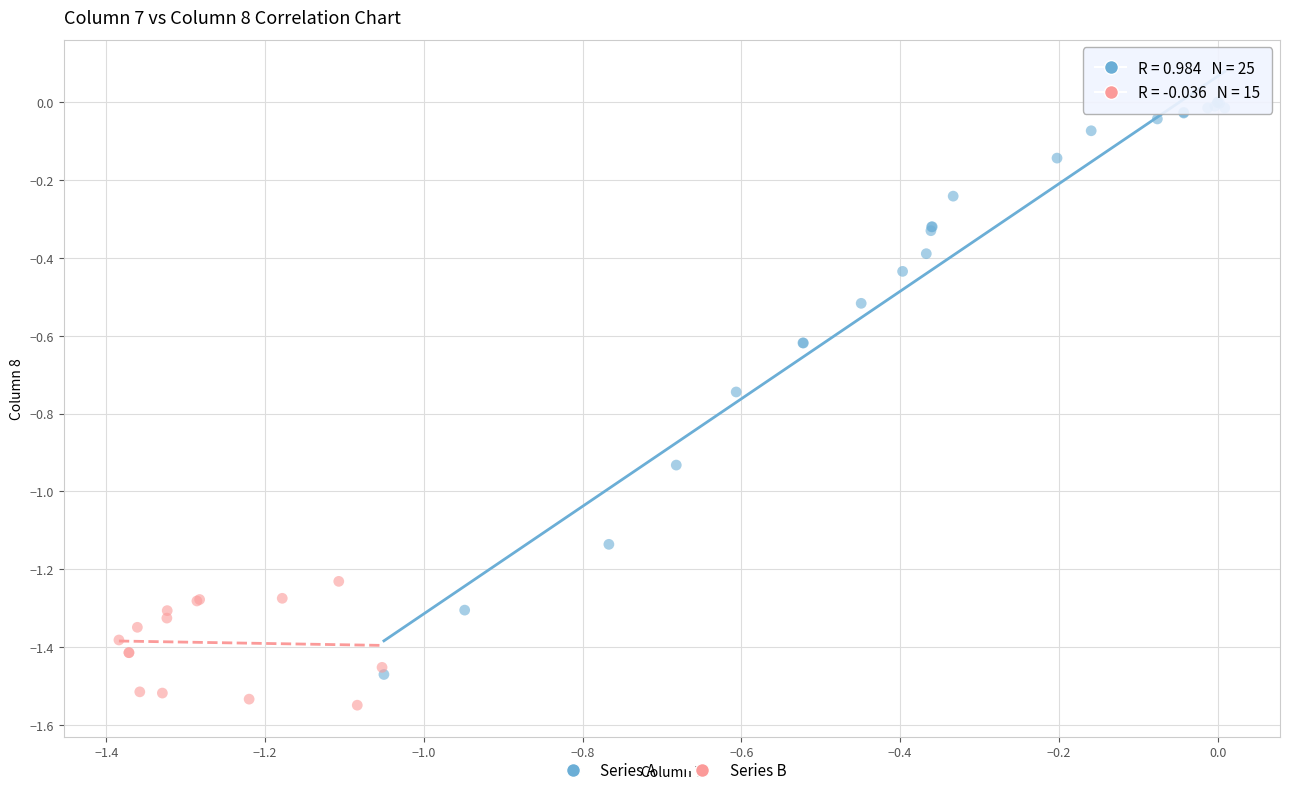

Which series has the widest spread of Y values?

Series A